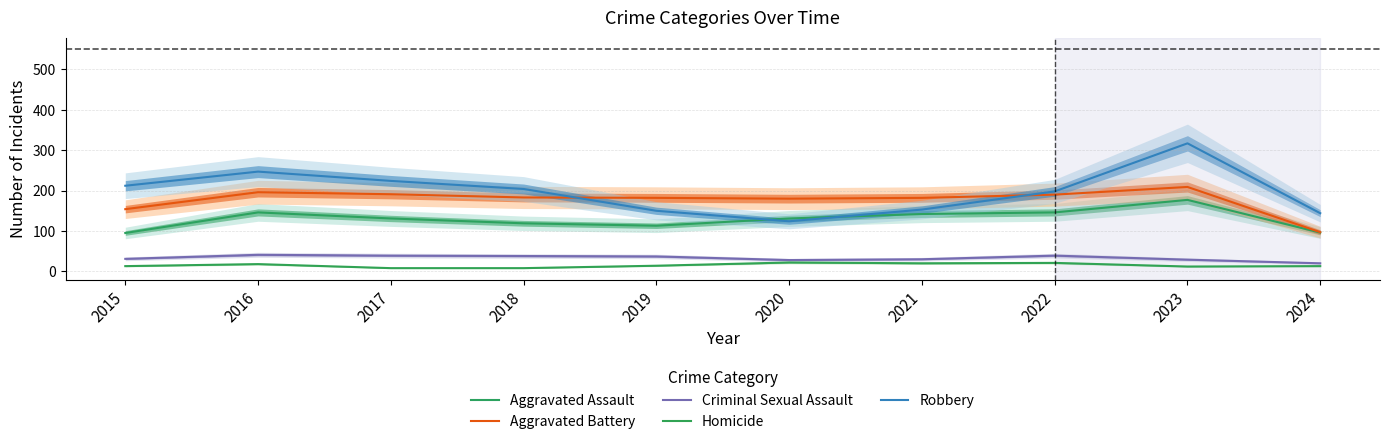

Rank the series at 2022 from lowest to highest value.

Homicide, Criminal Sexual Assault, Aggravated Assault, Aggravated Battery, Robbery